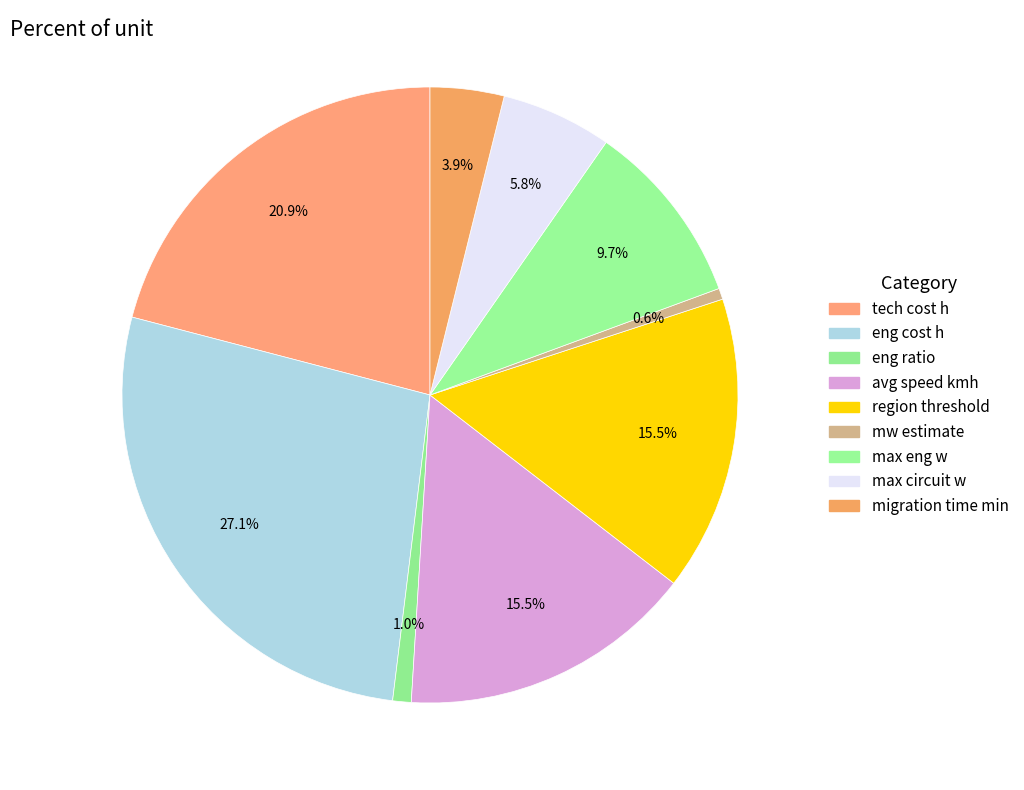

True or false: eng cost h accounts for 37% of the total.

False